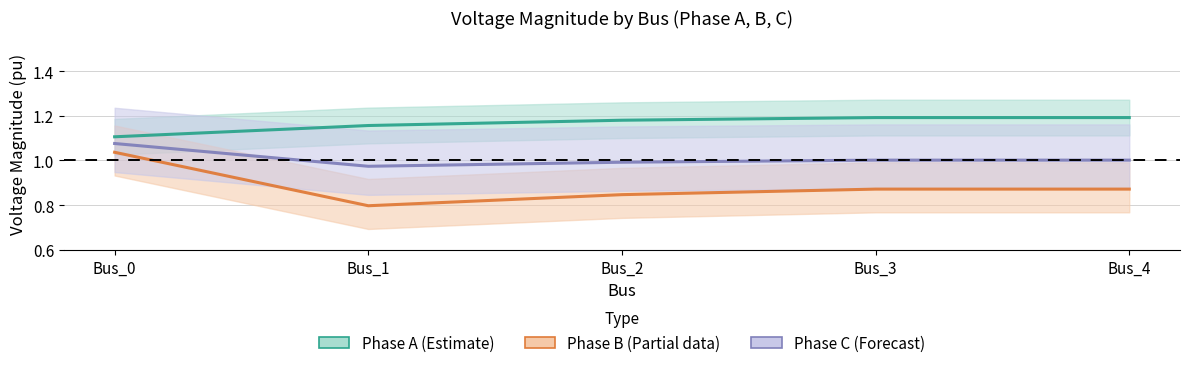

Reading left to right, list all the values displayed in this chart.

pf_vm_a_pu: Bus_0=1.1	Bus_1=1.2	Bus_2=1.2	Bus_3=1.2	Bus_4=1.2
pf_vm_b_pu: Bus_0=1.0	Bus_1=0.8	Bus_2=0.8	Bus_3=0.9	Bus_4=0.9
pf_vm_c_pu: Bus_0=1.1	Bus_1=1.0	Bus_2=1.0	Bus_3=1.0	Bus_4=1.0